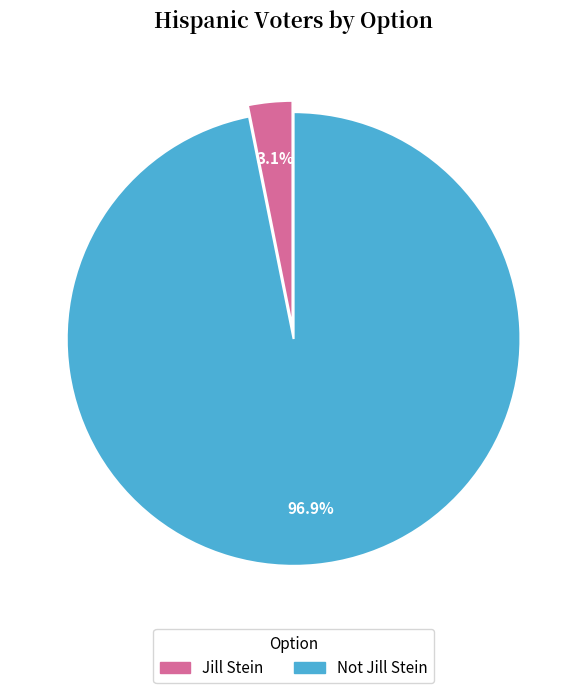

What percentage is the Jill Stein slice, to the nearest percent?

3%